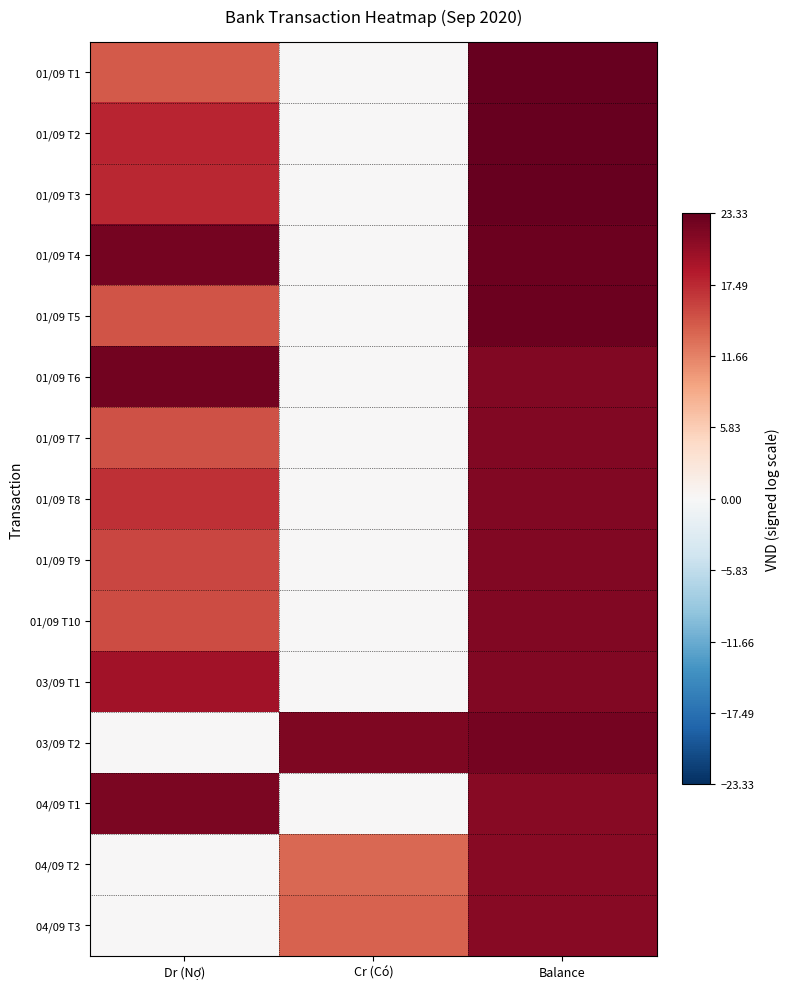

Rank the series at Balance from highest to lowest value.

01/09 T1, 01/09 T2, 01/09 T3, 01/09 T4, 01/09 T5, 03/09 T2, 01/09 T6, 01/09 T7, 01/09 T8, 01/09 T9, 01/09 T10, 03/09 T1, 04/09 T3, 04/09 T2, 04/09 T1